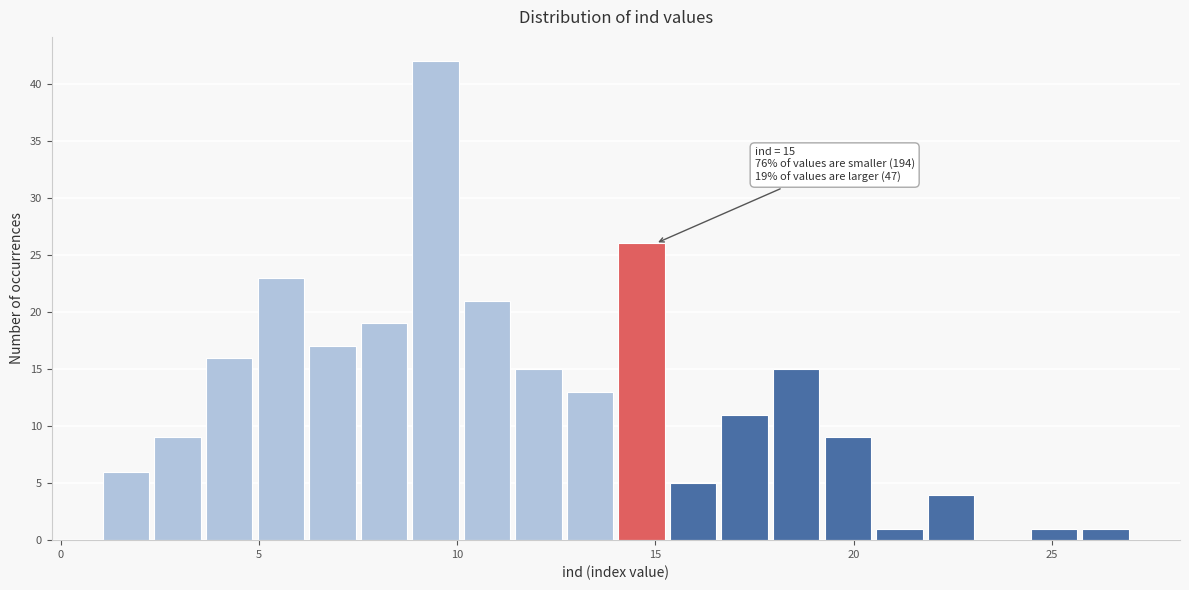

Read against the x-axis, roughly where is the centre of the tallest bar?

9.5